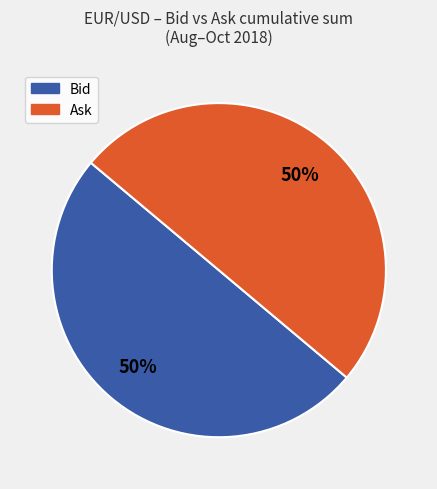

To the nearest percent, what is the average slice percentage?

50%